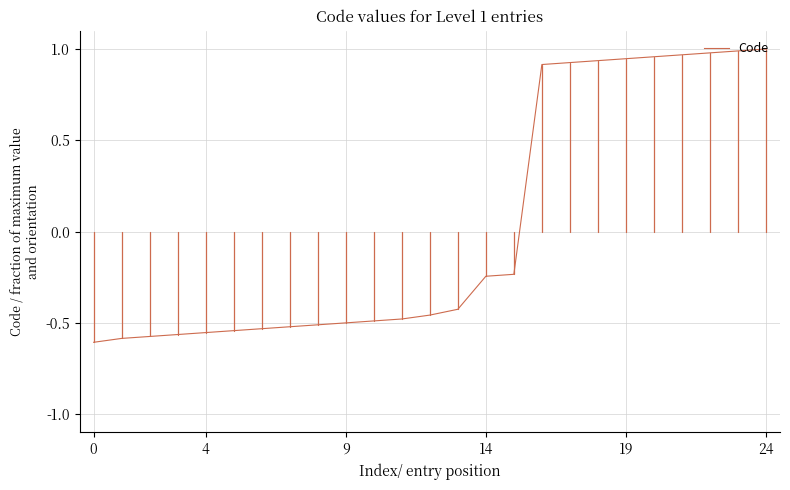

What is the difference between the maximum and minimum values?

1.6